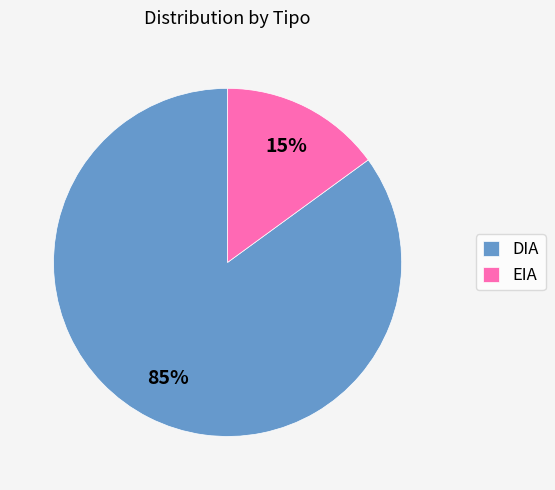

How many slices are in this pie chart?

2